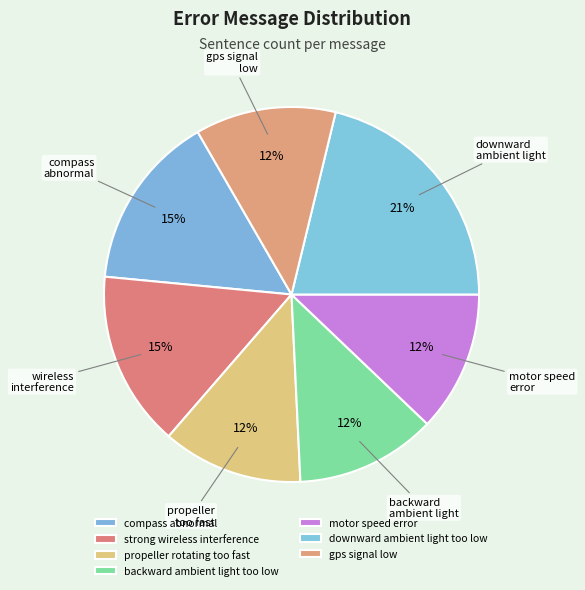

True or false: strong wireless interference accounts for 15% of the total.

True